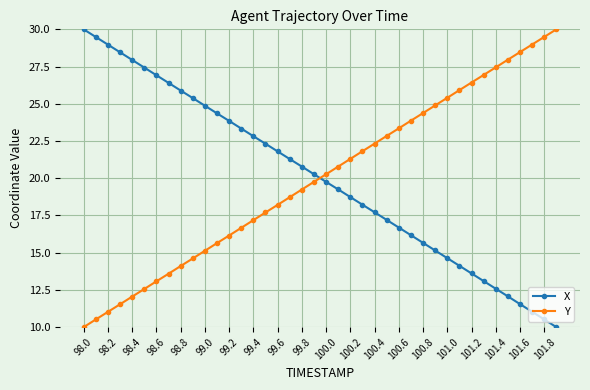

What is the minimum value for X?

10.0